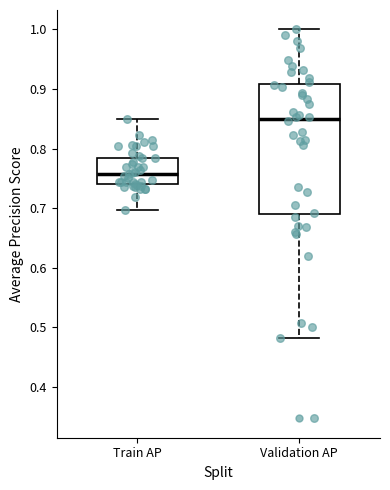

Which box is the tallest, from its lower edge to its upper edge?

Validation AP